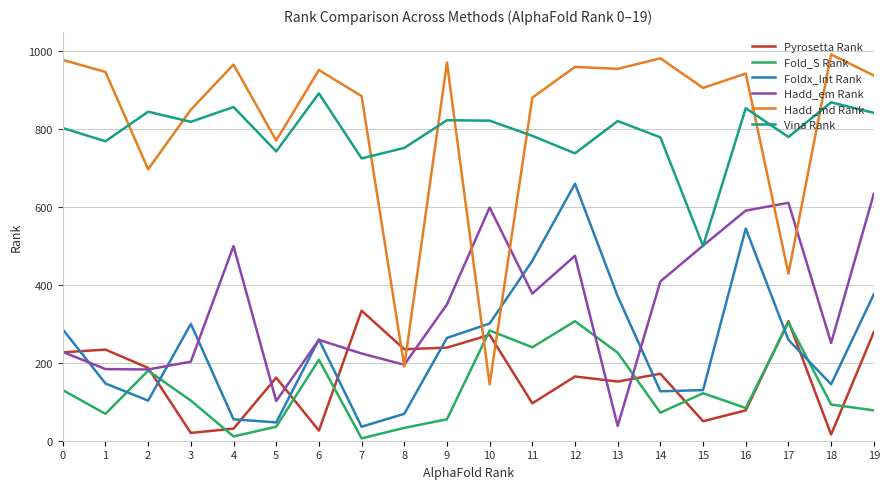

The Pyrosetta Rank series shows 165 at 12. True or false?

True